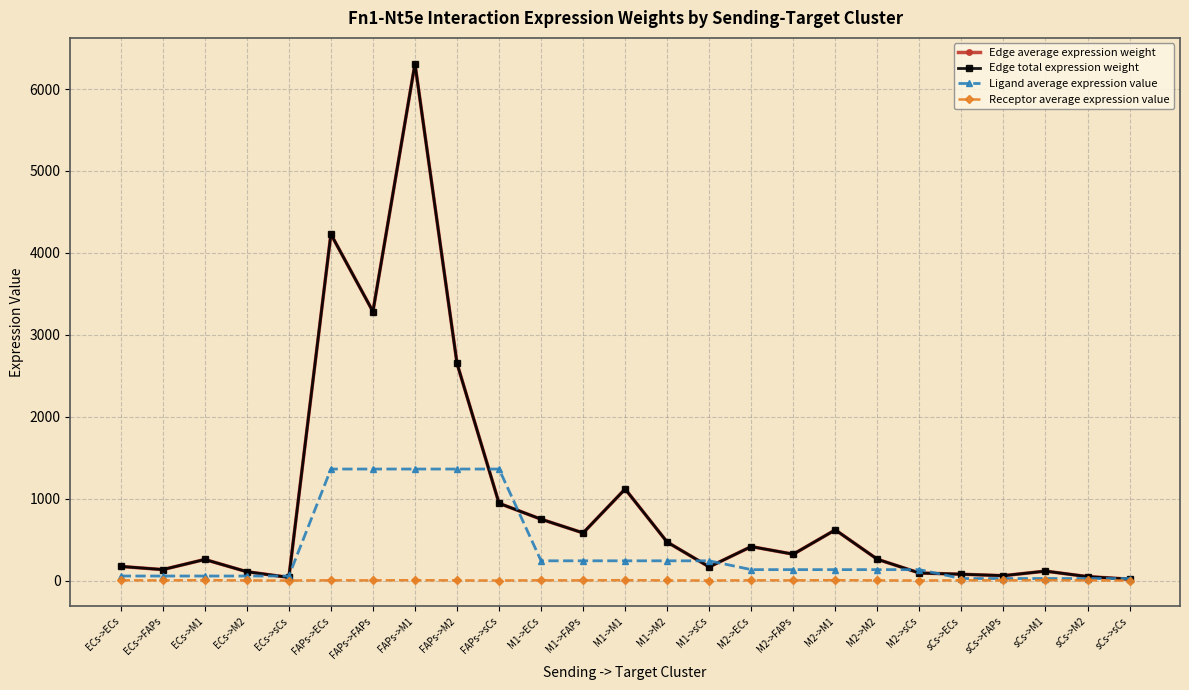

True or false: Edge average expression weight has more than 2 points higher than both neighbors.

True